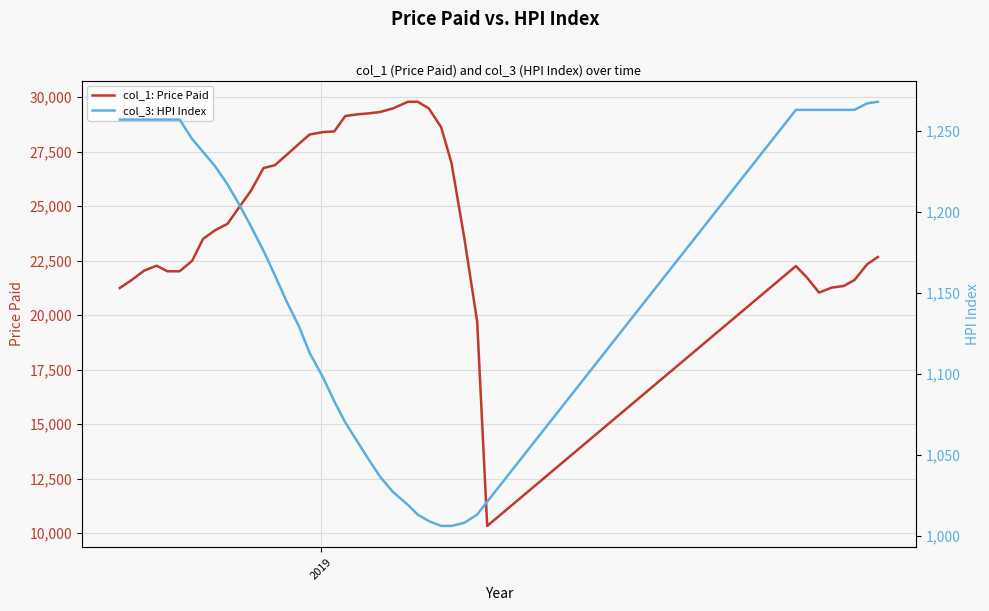

What is the value of the col_1: Price Paid point at the 15th from the left?

27340